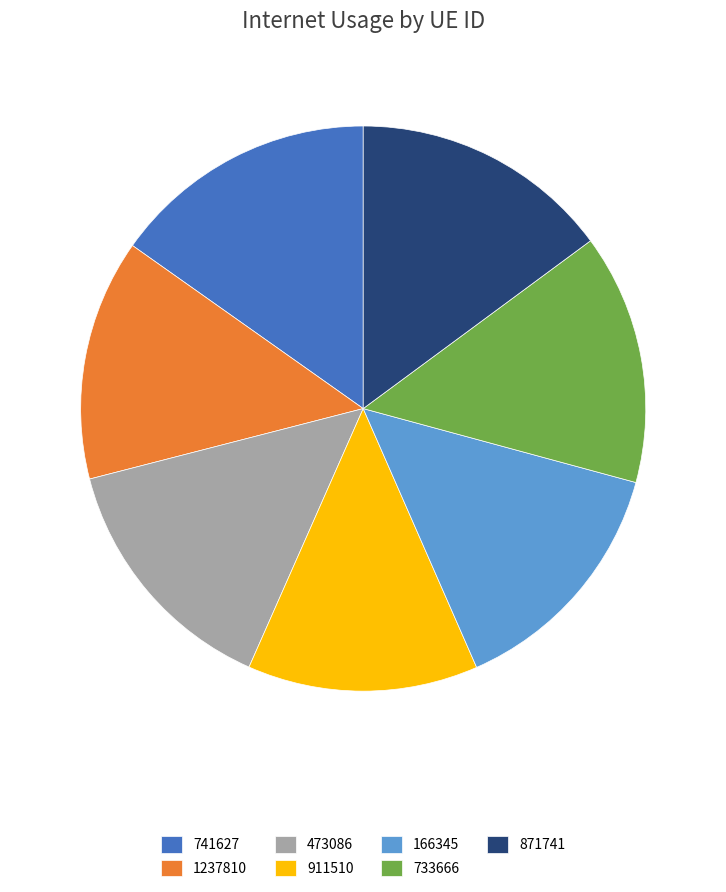

What is the smallest slice in the pie chart?

911510